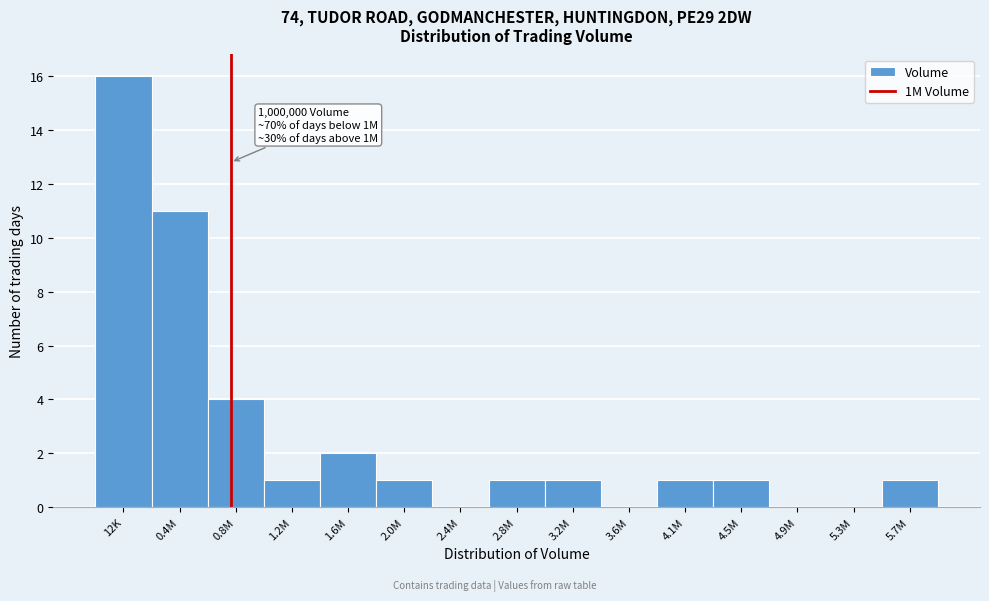

Reading right to left, transcribe all the data shown in this chart.

5.7M=1	5.3M=0	4.9M=0	4.5M=1	4.1M=1	3.6M=0	3.2M=1	2.8M=1	2.4M=0	2.0M=1	1.6M=2	1.2M=1	0.8M=4	0.4M=11	12K=16